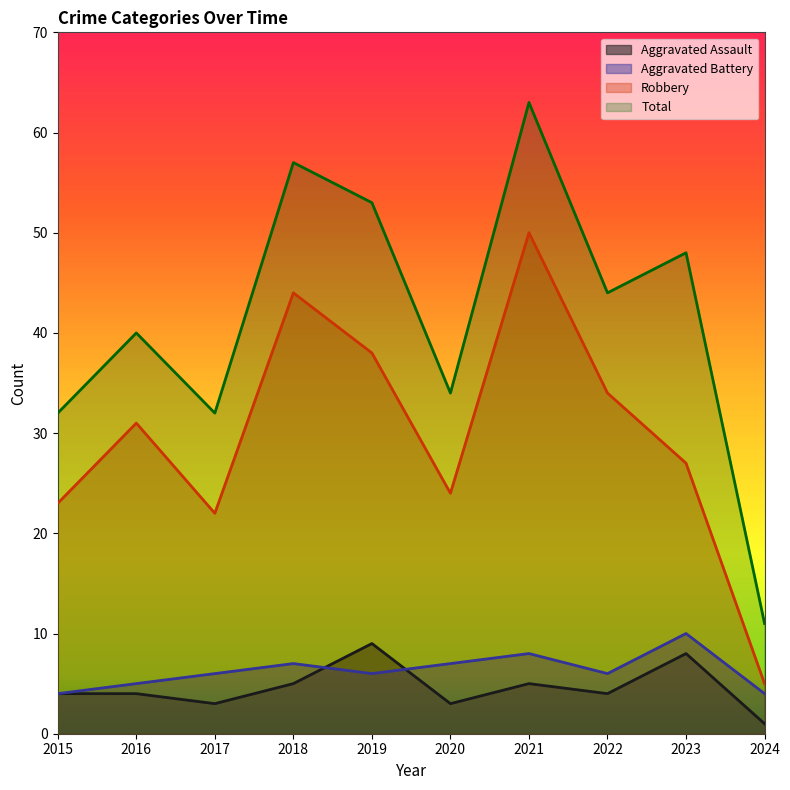

True or false: Total and Aggravated Assault cross at least once.

False